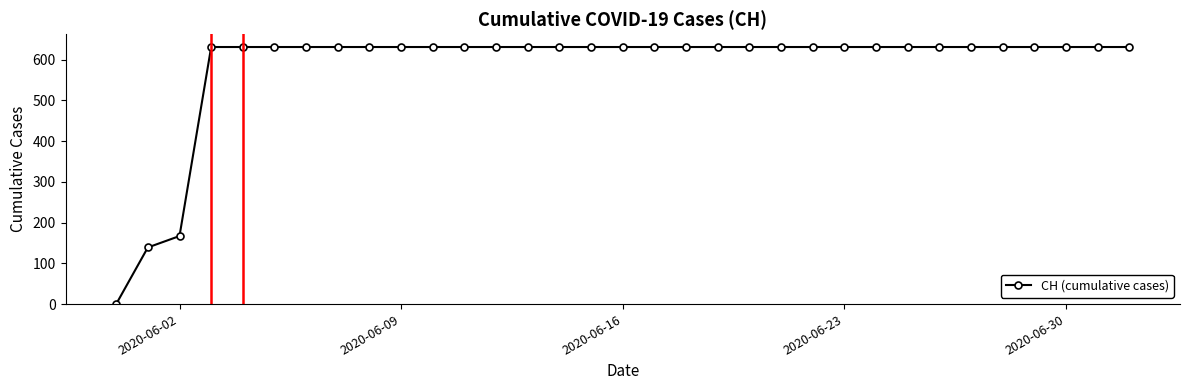

What is the difference between the maximum and minimum values?

631